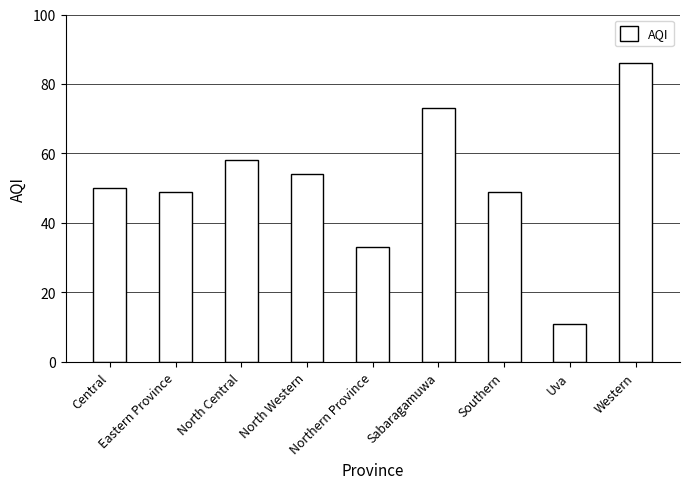

What is the change in value from North Central to North Western?

-4